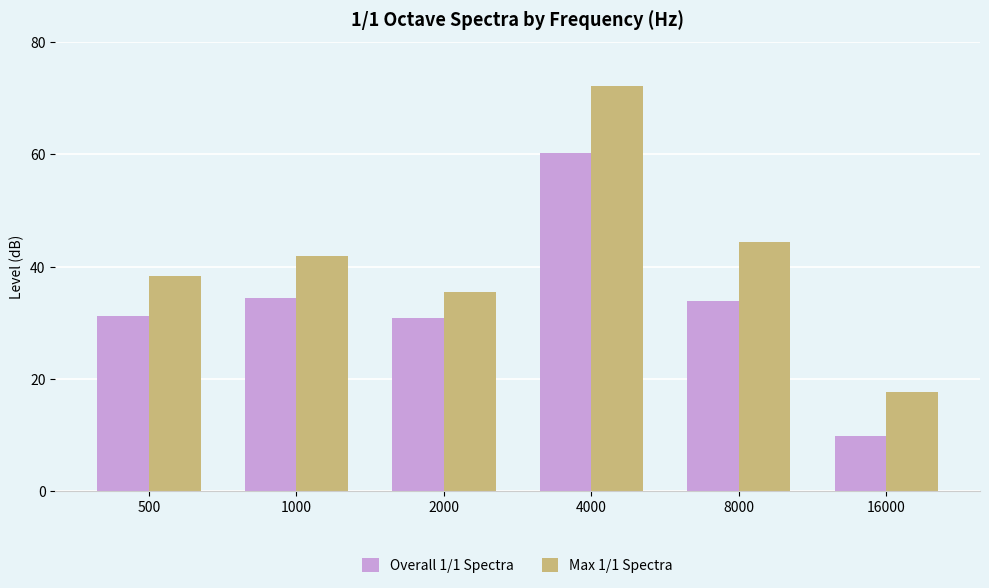

How many bars are there in each group?

2